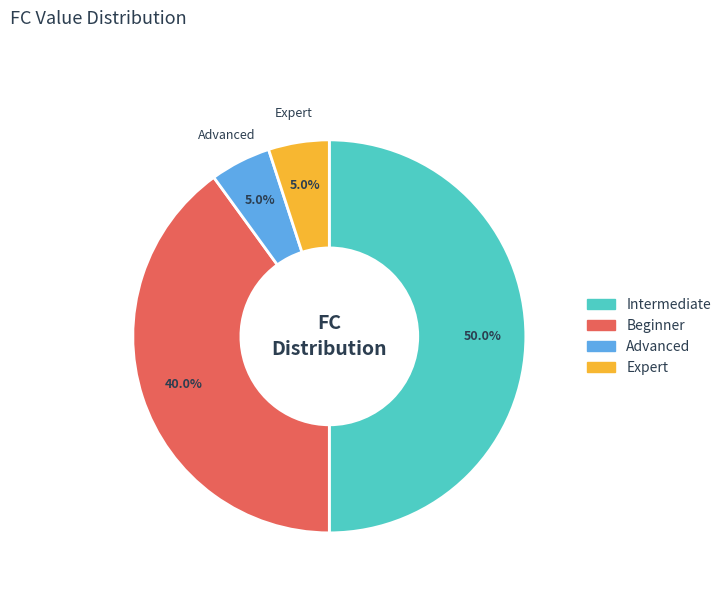

Which has a higher value, Advanced or Beginner?

Beginner